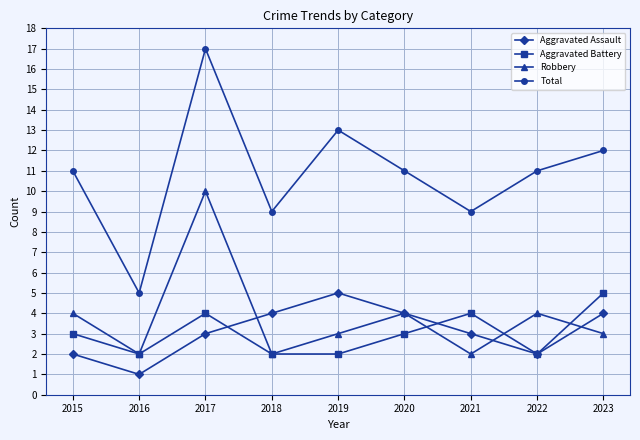

At which category does the chart reach its peak across all series?

2017